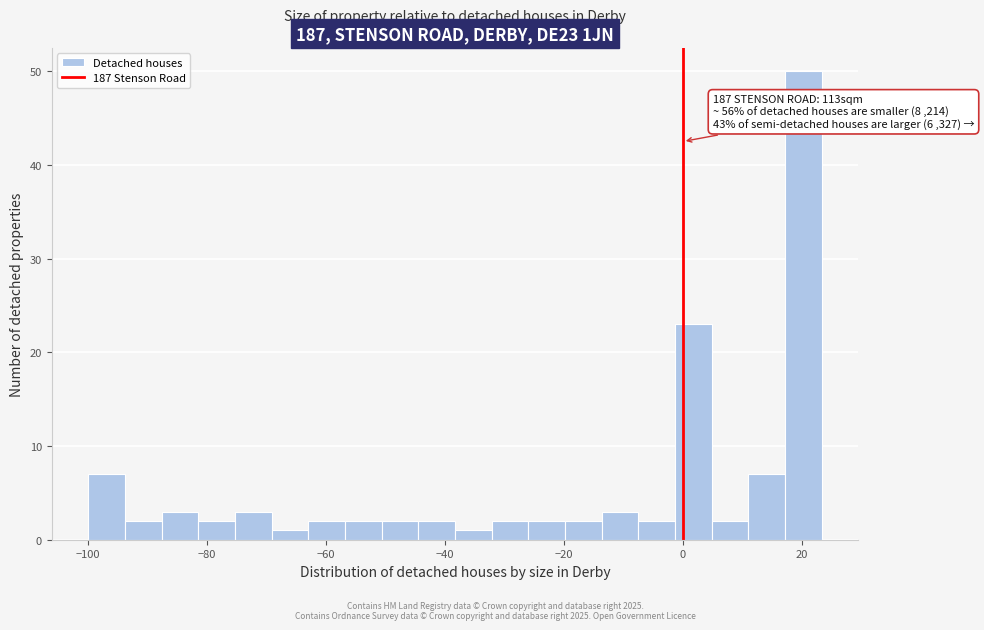

Read against the x-axis, roughly where is the centre of the tallest bar?

20